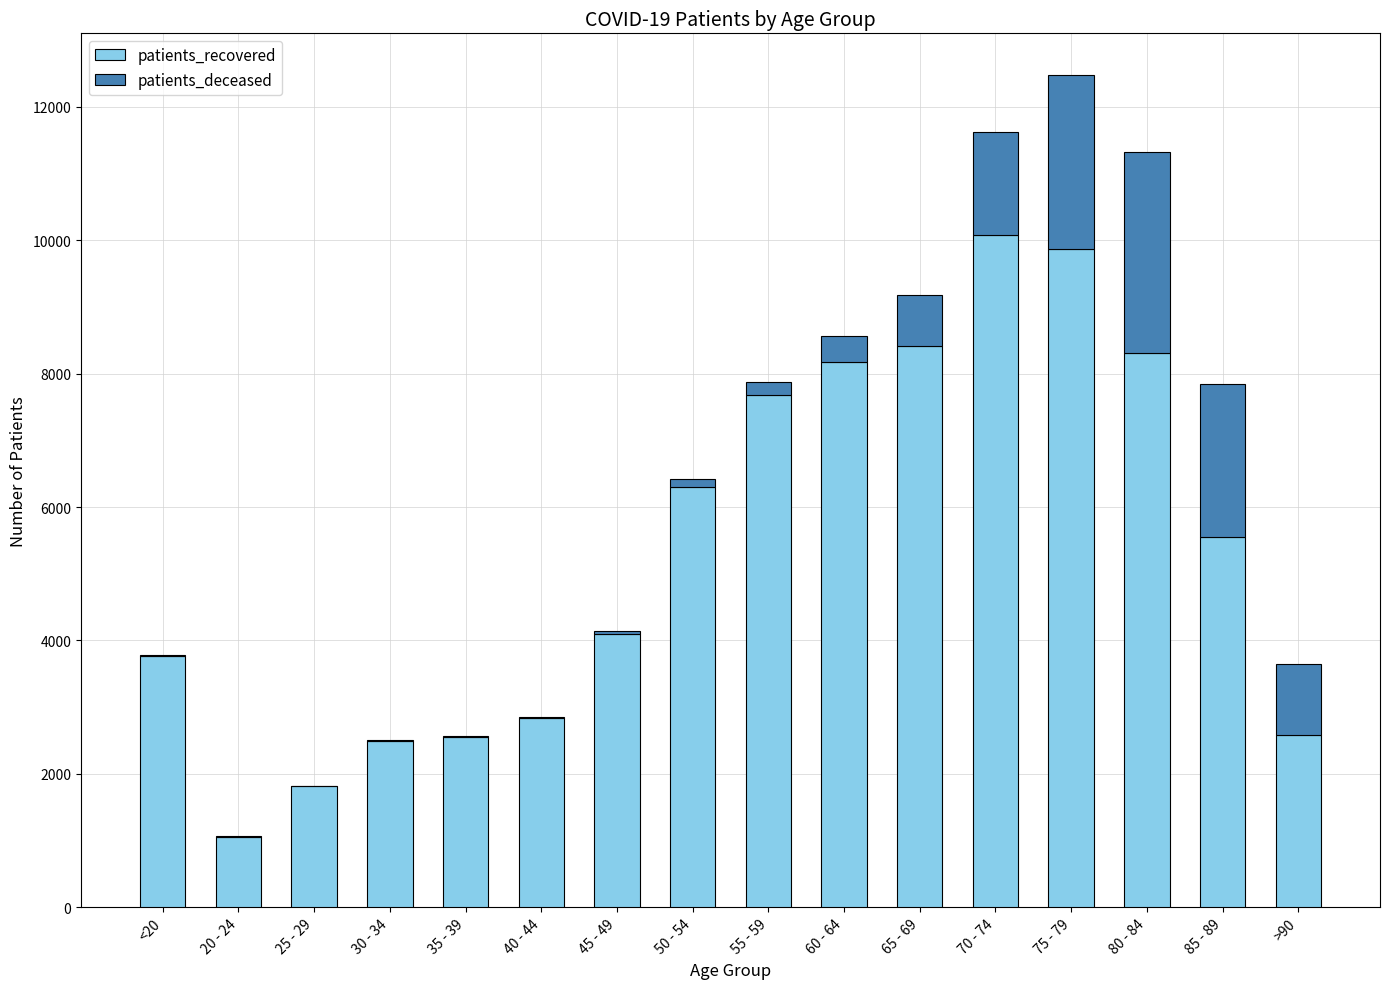

What is the highest value of the patients_recovered series?

10081